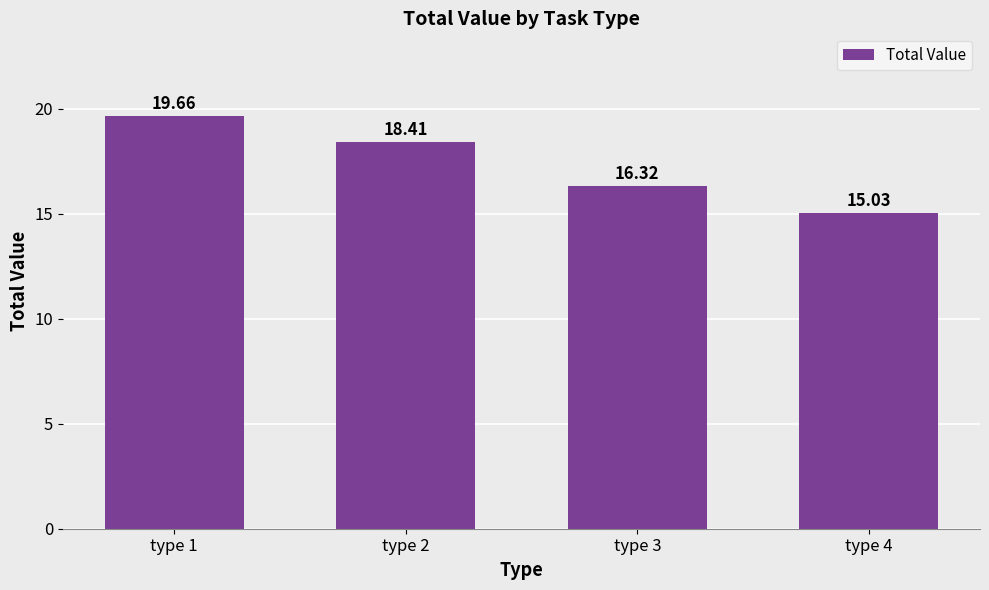

The chart shows a value of 19.7 at type 1. True or false?

True